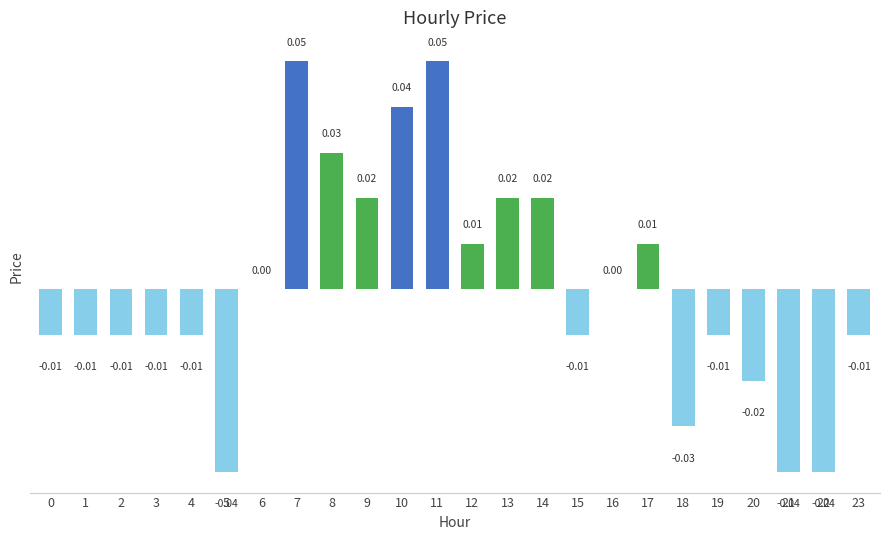

Which has a higher value, 10 or 19?

10